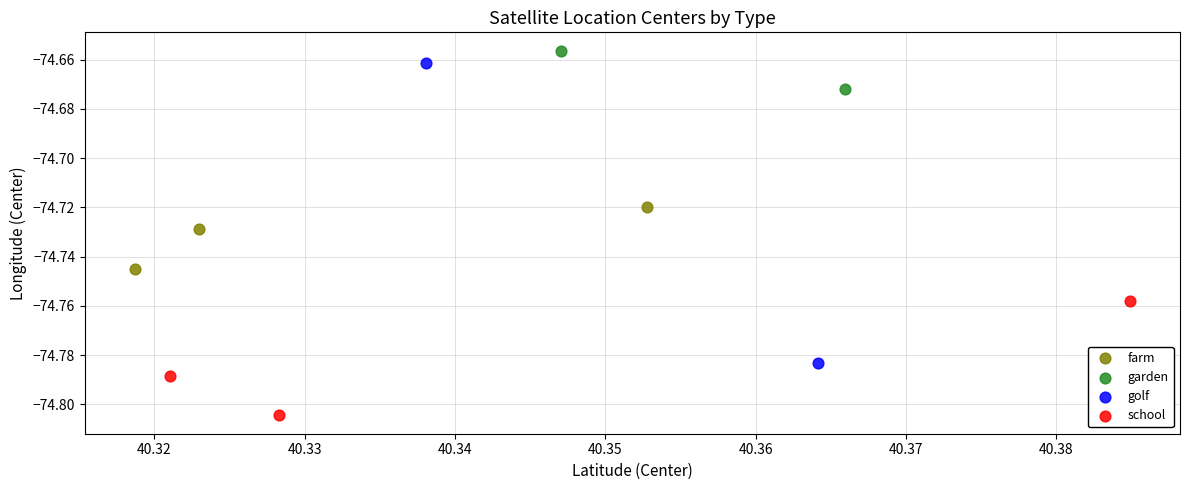

What are all the series names shown in the legend?

farm, garden, golf, school